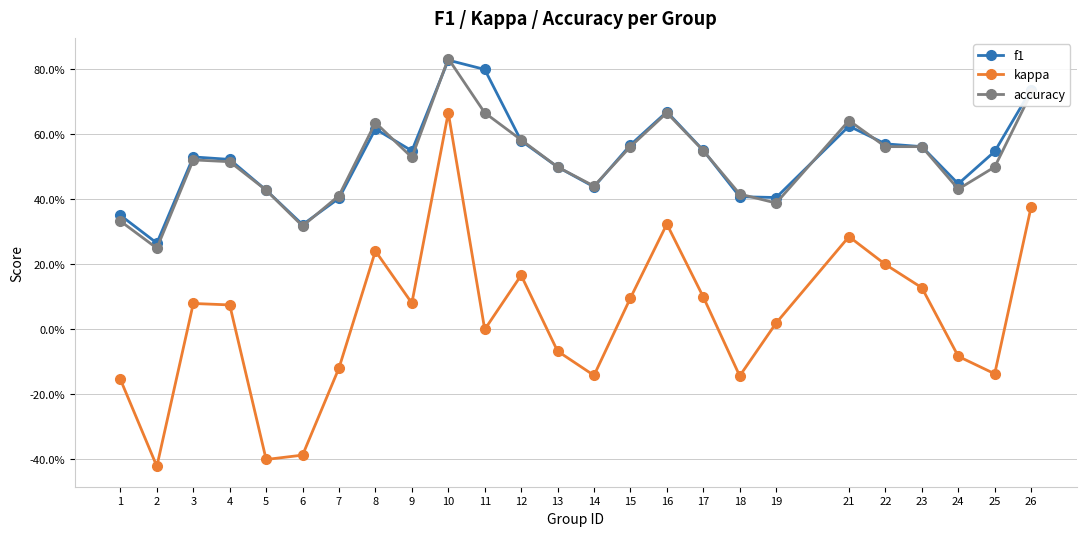

Which label corresponds to the smallest value in the chart?

2